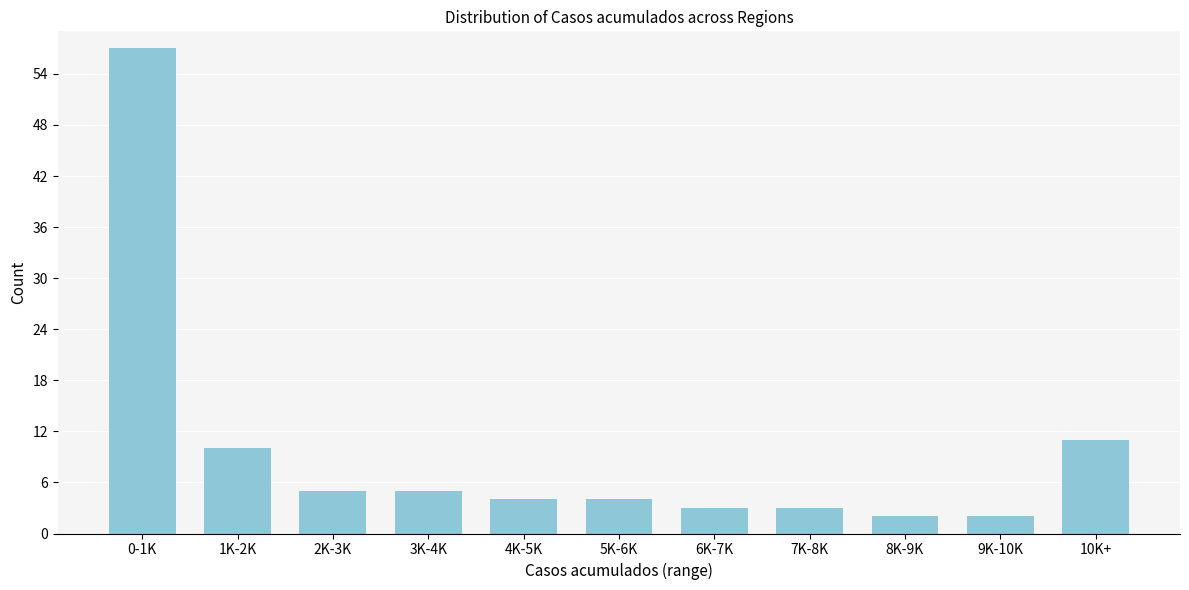

Reading right to left, what are all the values shown in this chart?

11	2	2	3	3	4	4	5	5	10	57